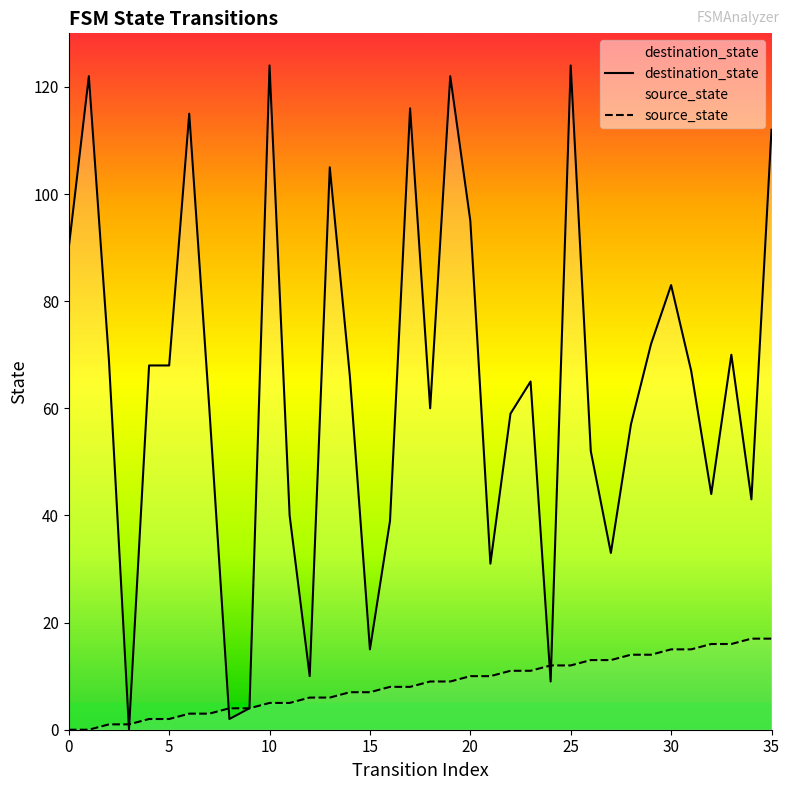

True or false: source_state has a value of 3 at 15.

False